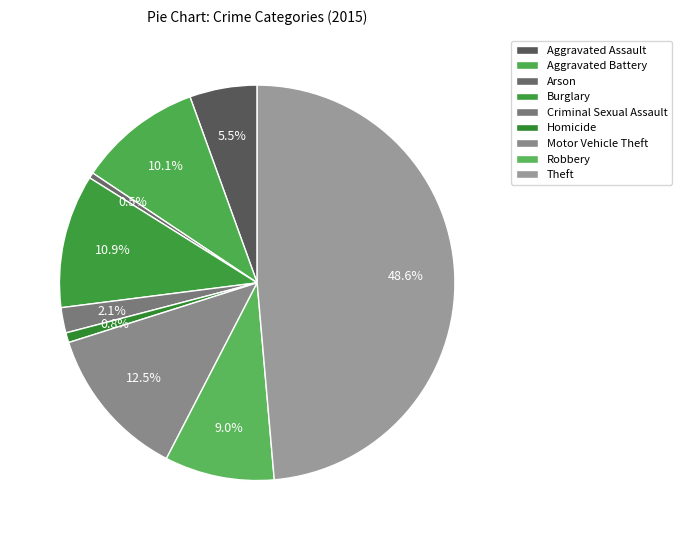

Count the number of slices in the pie.

9